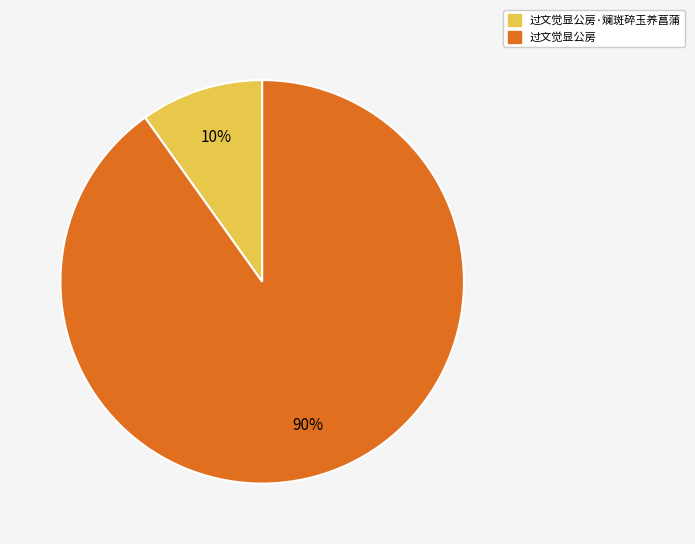

True or false: 过文觉显公房 accounts for 99% of the total.

False